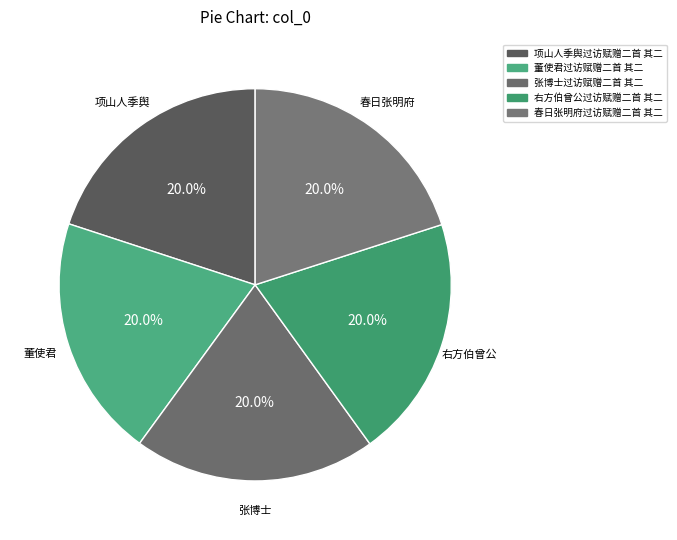

Count the number of slices in the pie.

5